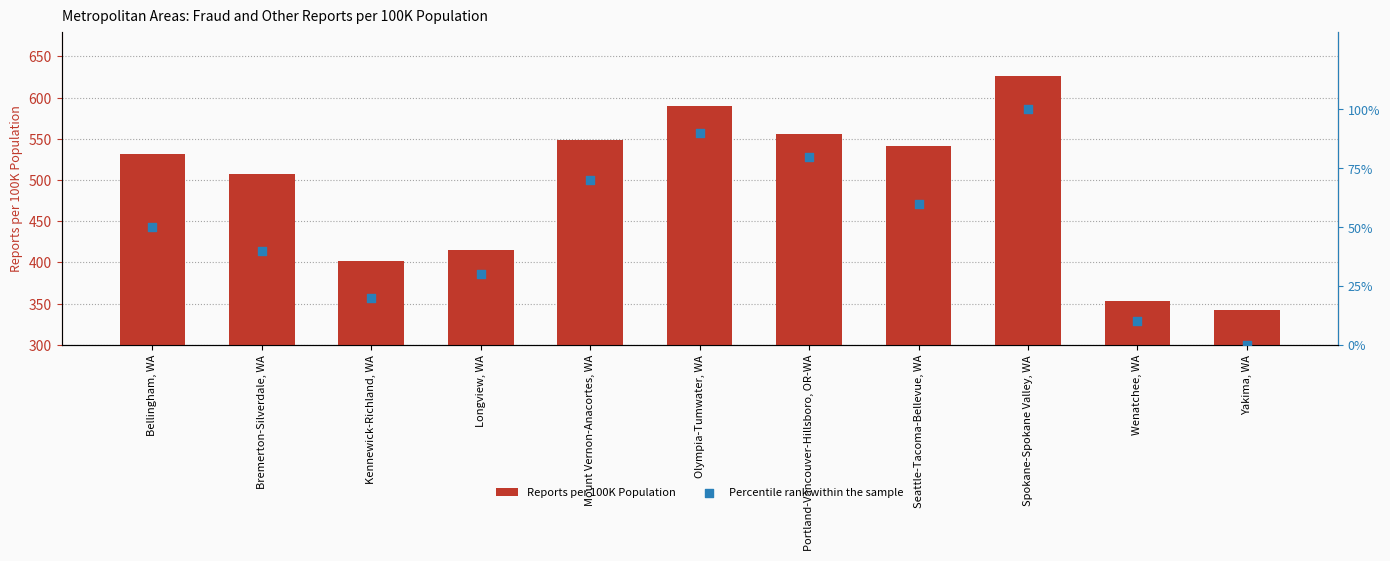

Is the value of Percentile rank within the sample at Wenatchee, WA greater than the value of Reports per 100K Population at Longview, WA?

No